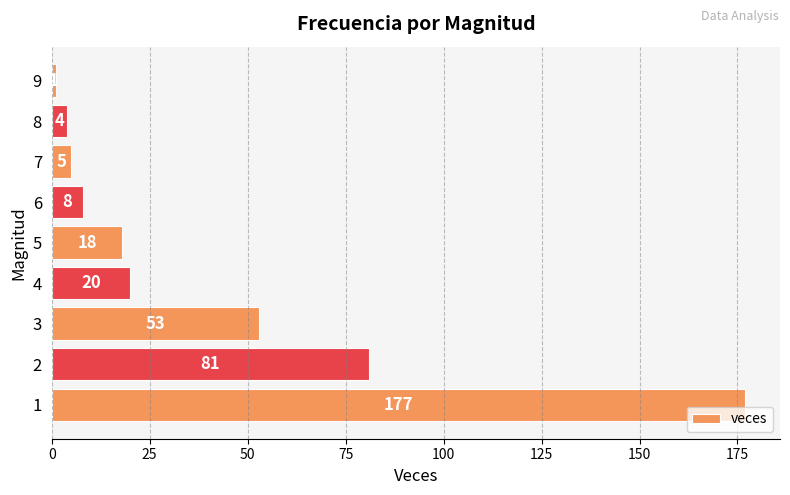

How many values are below 18?

4